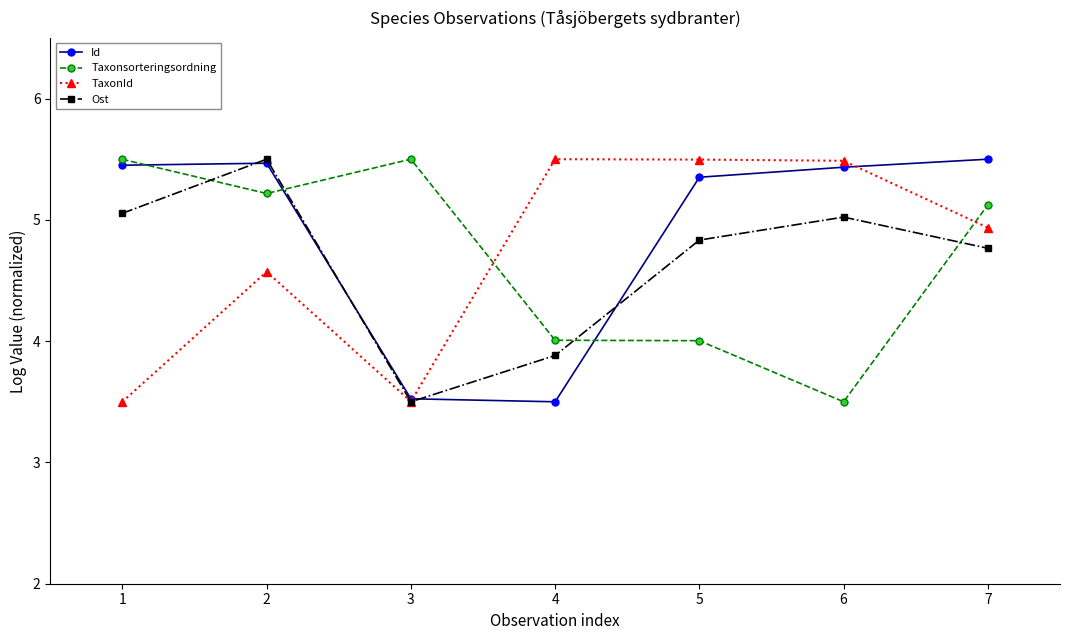

What is the difference between the highest and lowest values at 2?

0.9